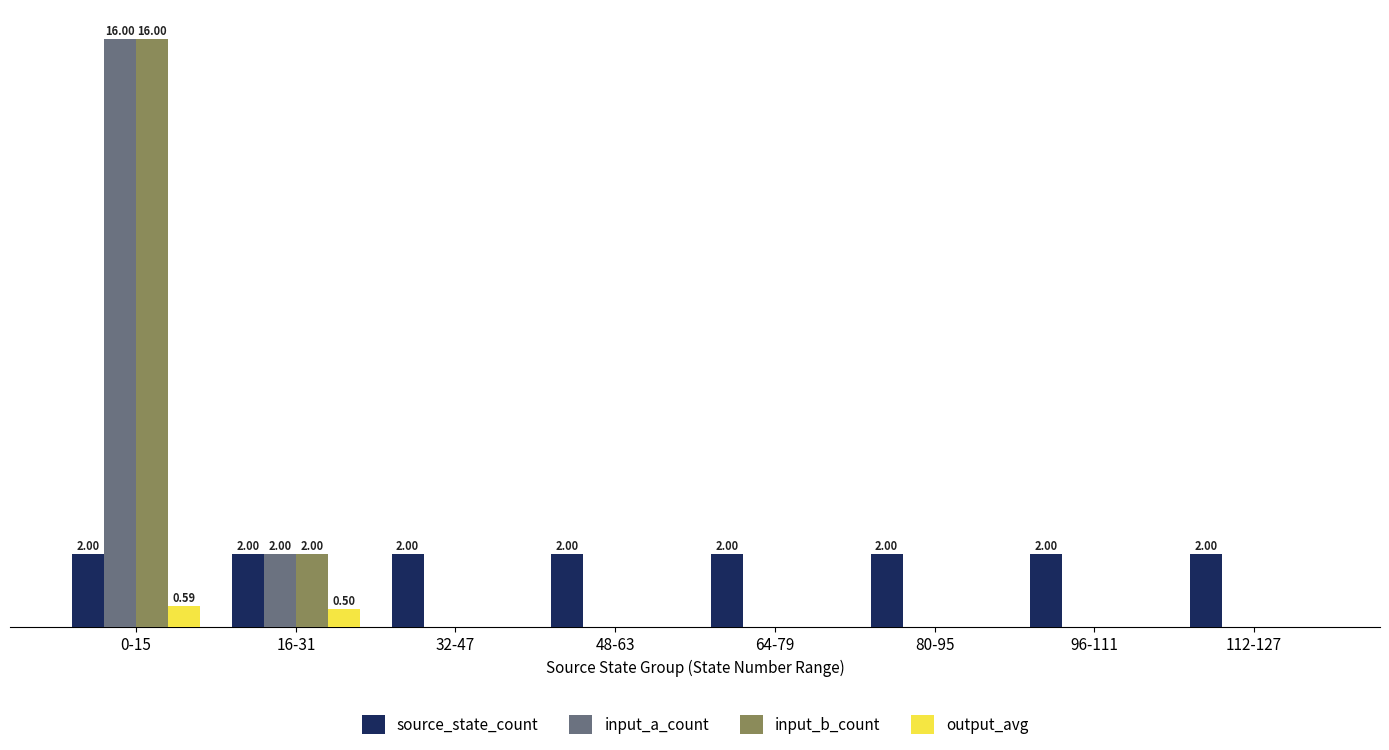

At 96-111, list the series in order from smallest to largest.

input_a_count, input_b_count, output_avg, source_state_count